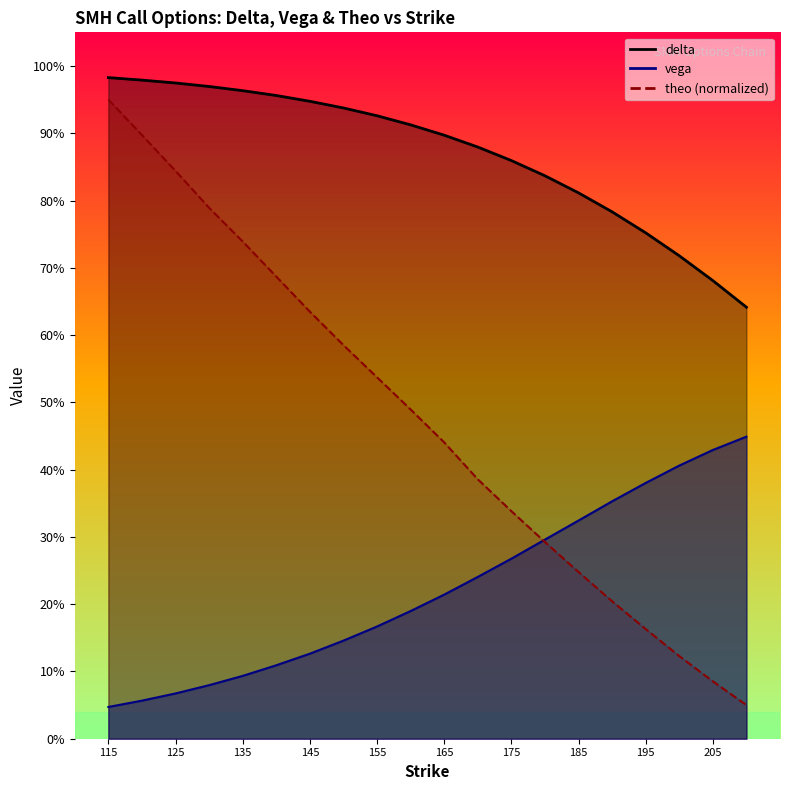

Where do vega and theo first cross each other?

175 and 180